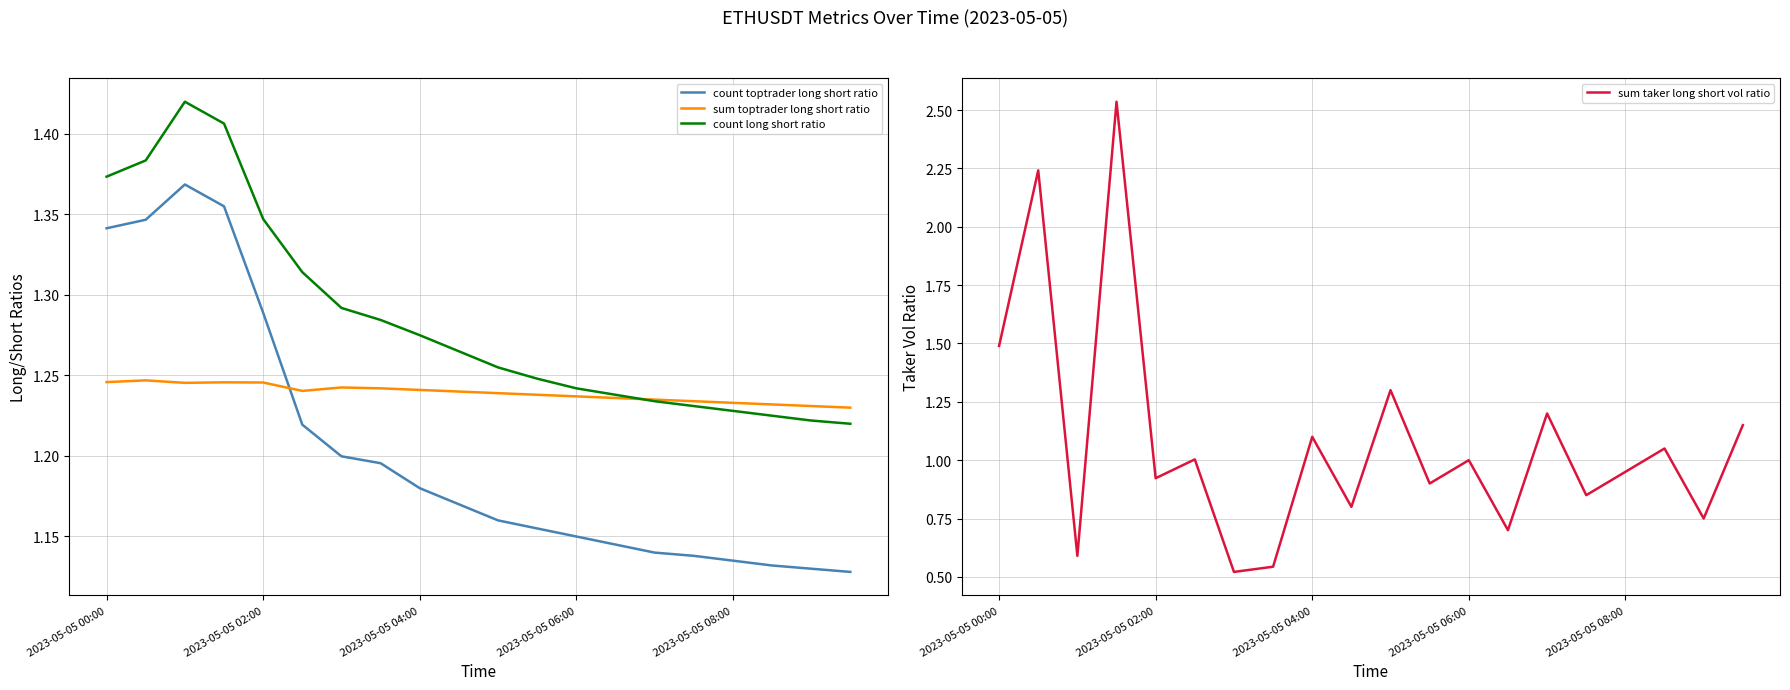

Does the chart have visible grid lines?

Yes